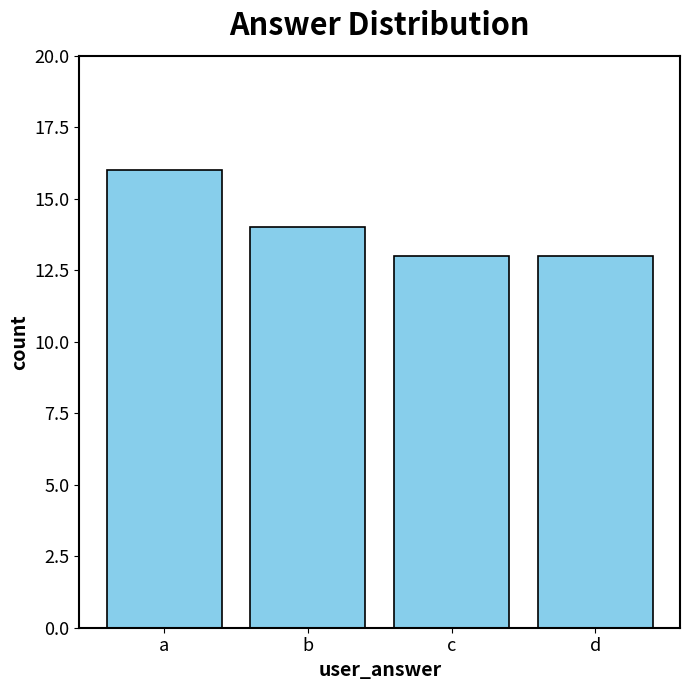

How many values are between 13 and 16?

4